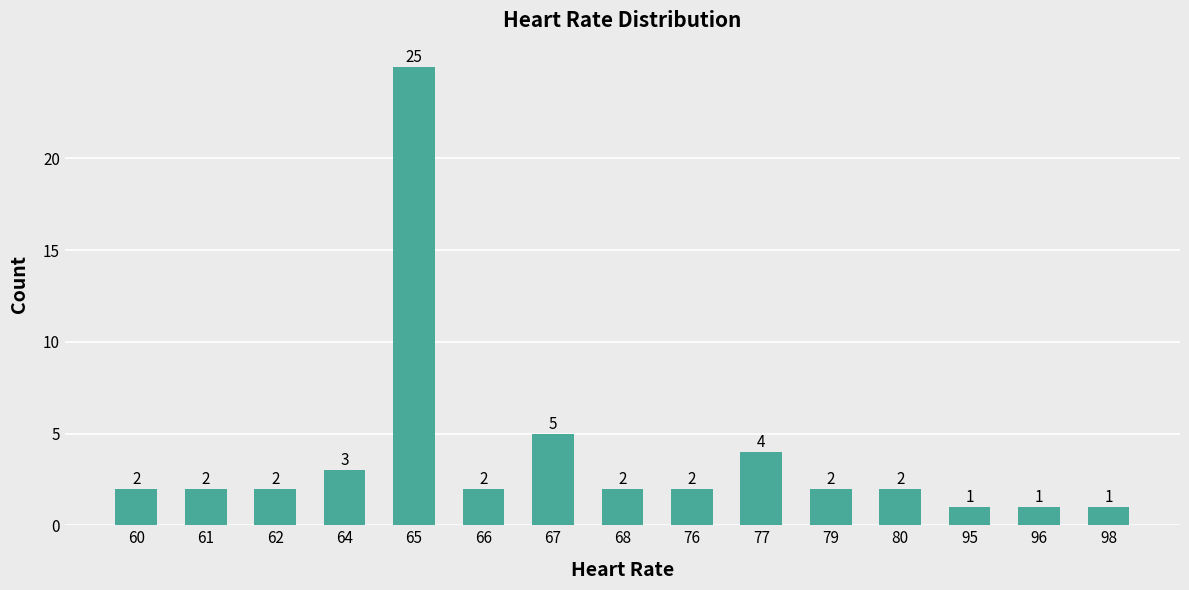

What is the value of the 10th bar from the left?

4